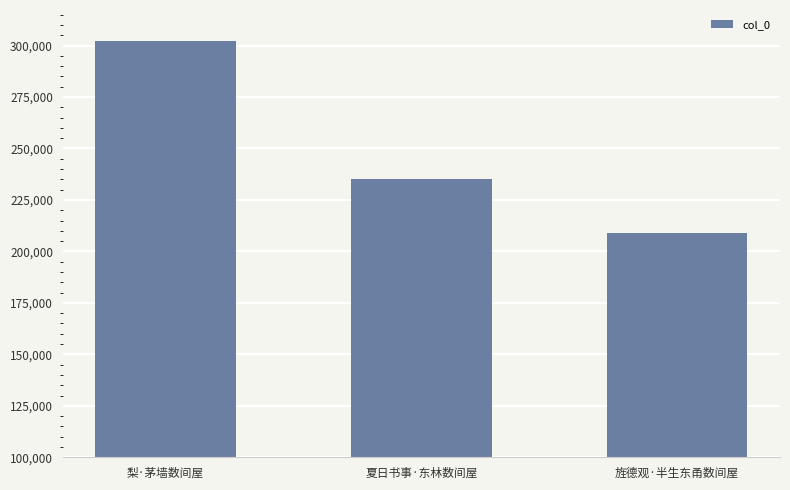

Reading right to left, extract all data points from this chart.

旌德观·半生东甬数间屋=209102	夏日书事·东林数间屋=235261	梨·茅墙数间屋=302168